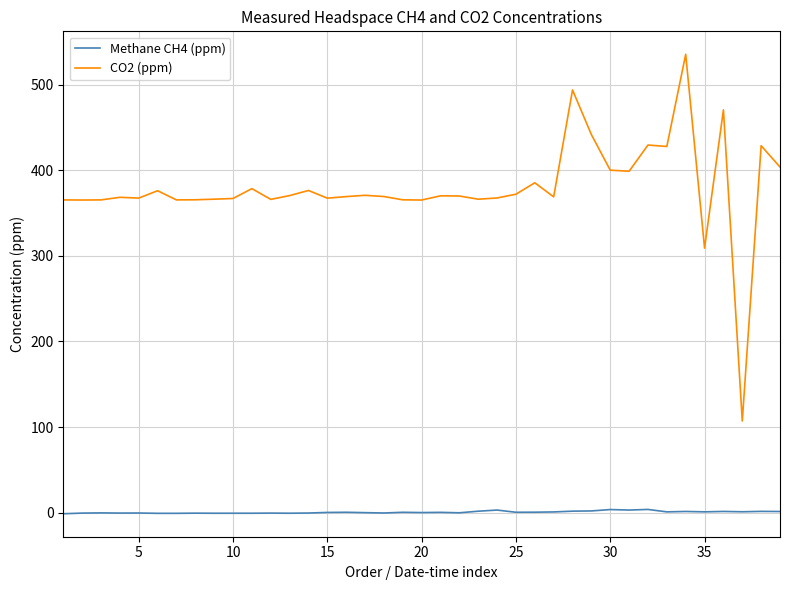

Rank the series by their average value, from lowest to highest.

Methane CH4 (ppm), CO2 (ppm)